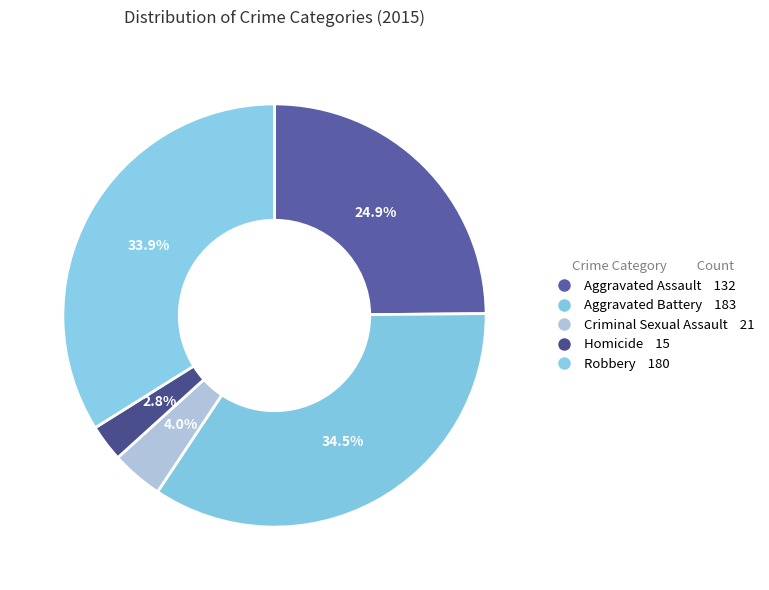

Between Homicide and Robbery, which is larger?

Robbery